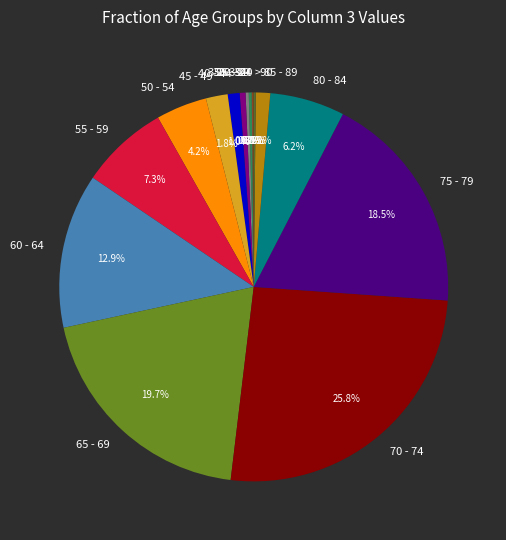

To the nearest percent, what is the average slice percentage?

6%